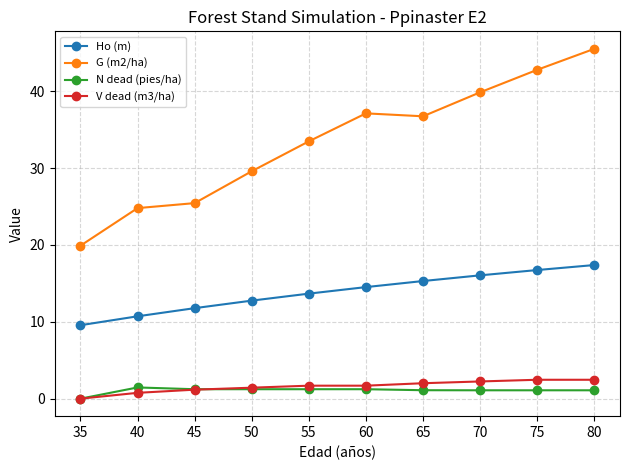

True or false: G (m2/ha) has more than 1 points higher than both neighbors.

False